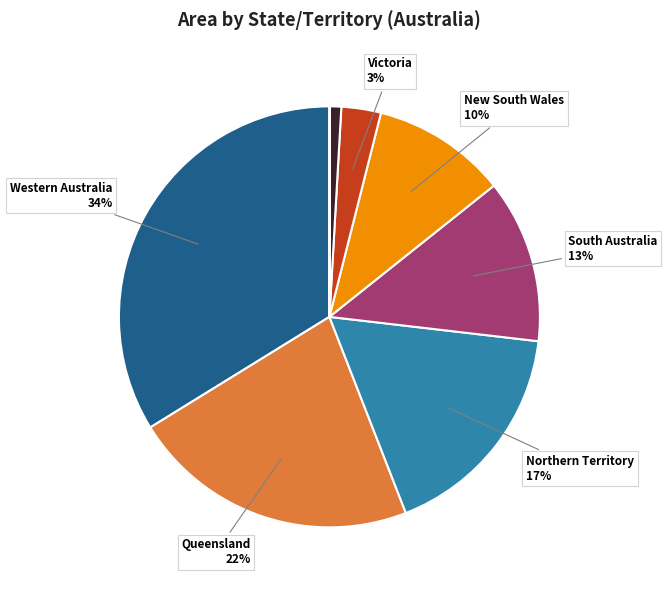

Is there a majority slice in this chart?

No